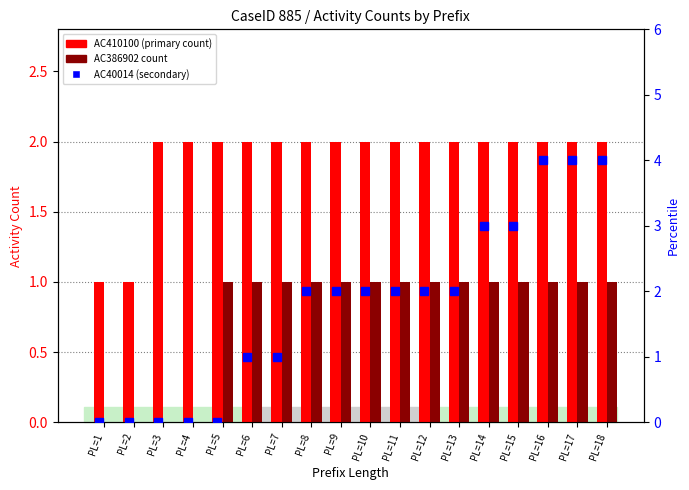

What is the value of the AC410100 (primary count) bar at the 4th from the left?

2